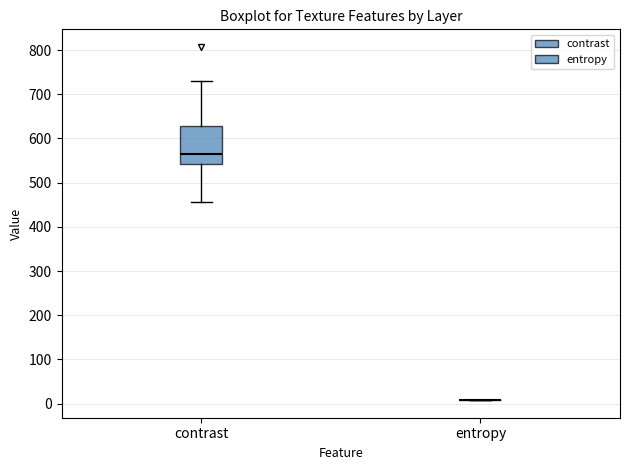

Reading left to right, read every box against the y-axis: the position of its median line, the range the box covers, and the ends of its whiskers. The values are not printed on the chart, so give them approximately, as read against the axis.

contrast: median 560, box 540 to 630, whiskers 460 to 730
entropy: box collapsed to a line at 10, whiskers 10 to 10